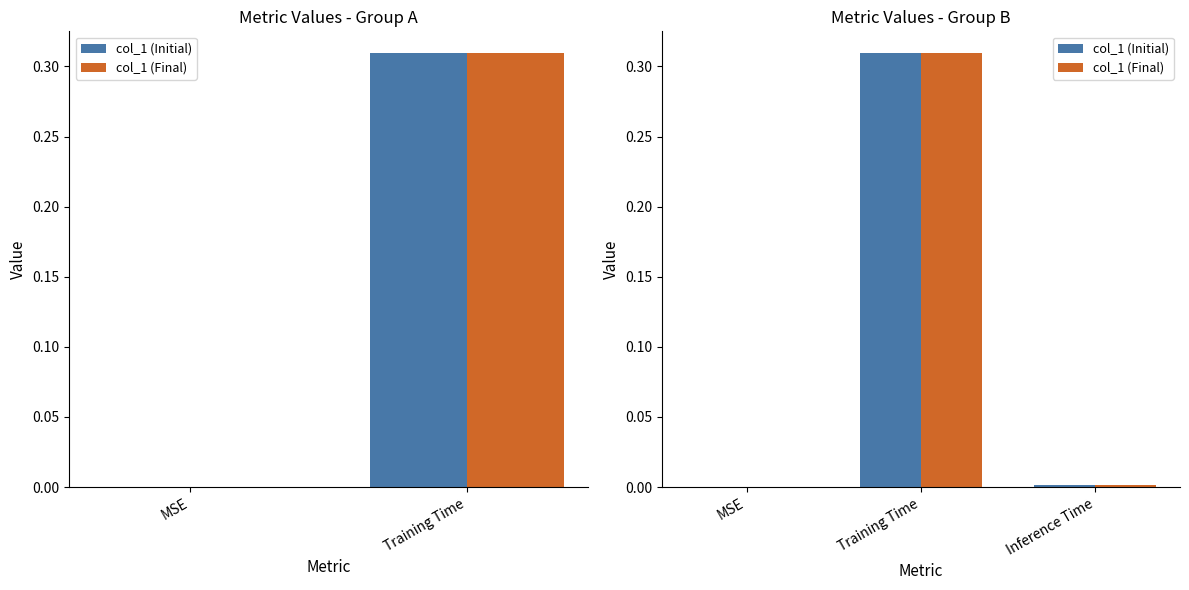

Is the value of col_1 (Initial) at MSE greater than the value of col_1 (Final) at MSE?

No